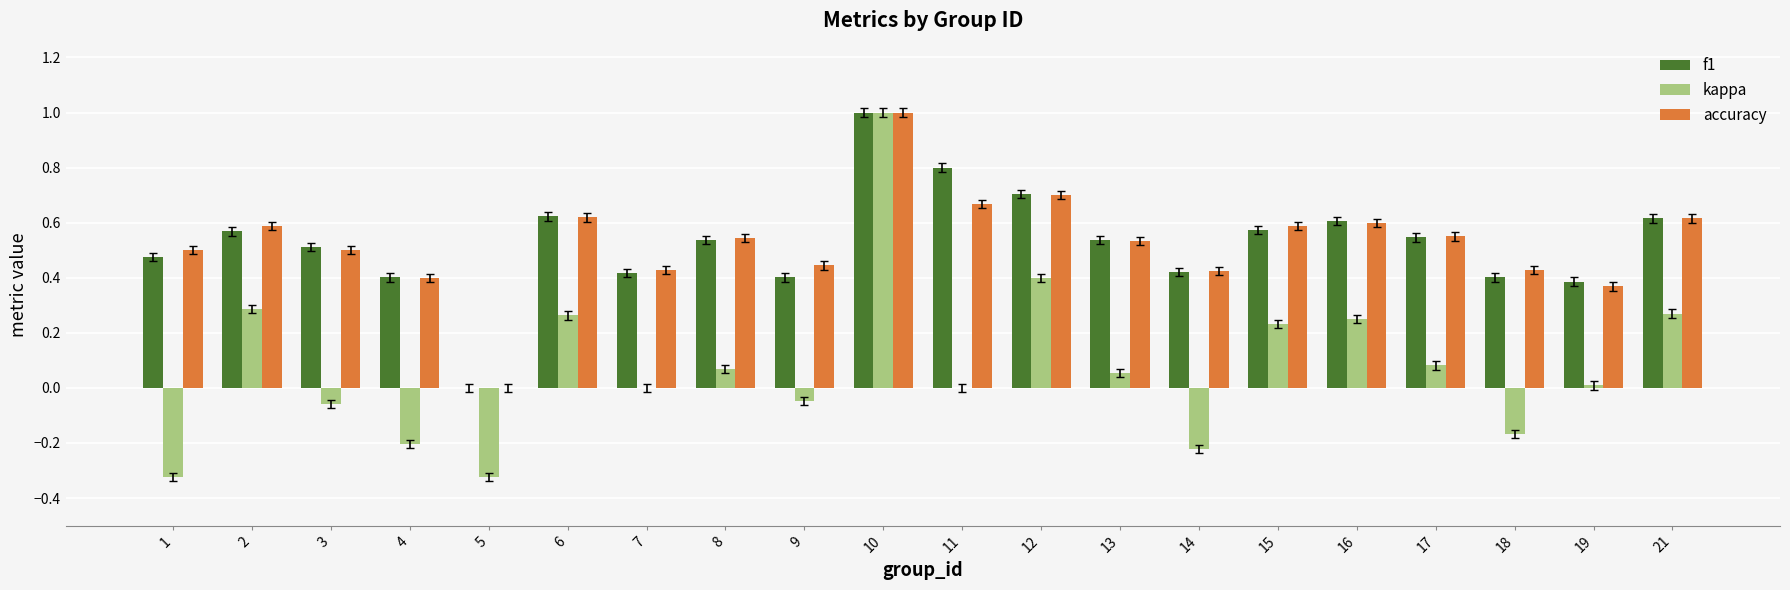

What is the highest value of the accuracy series?

1.0